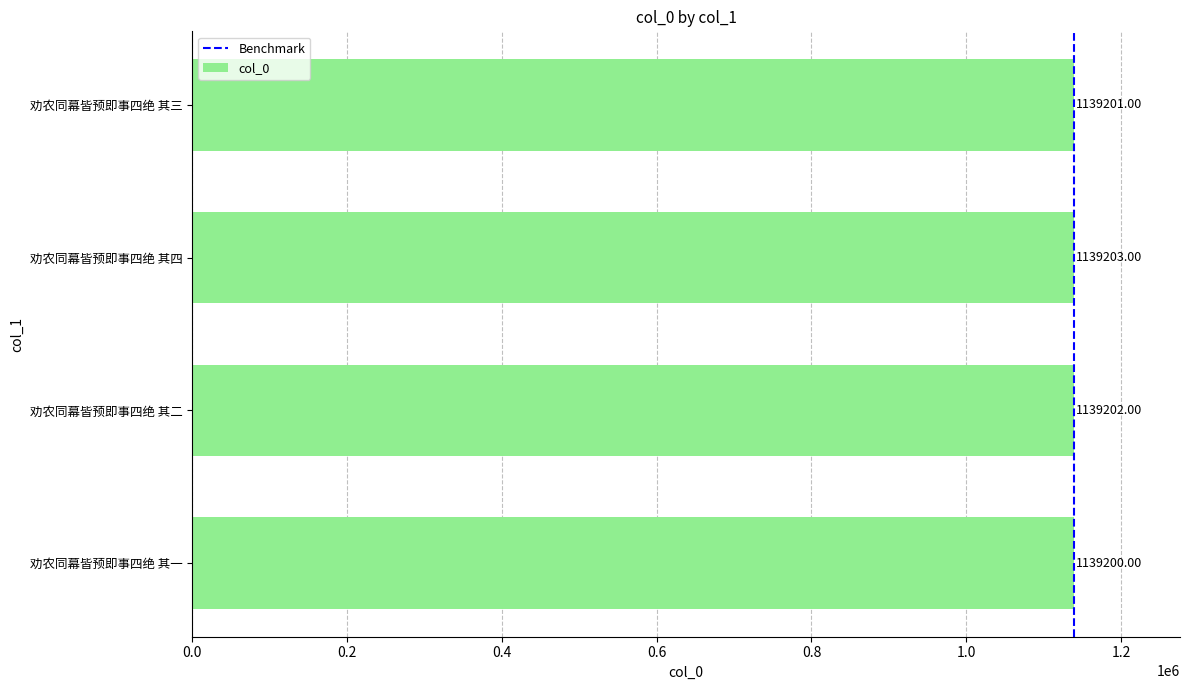

What is the sum of the values at 劝农同幕皆预即事四绝 其四 and 劝农同幕皆预即事四绝 其一?

2278403